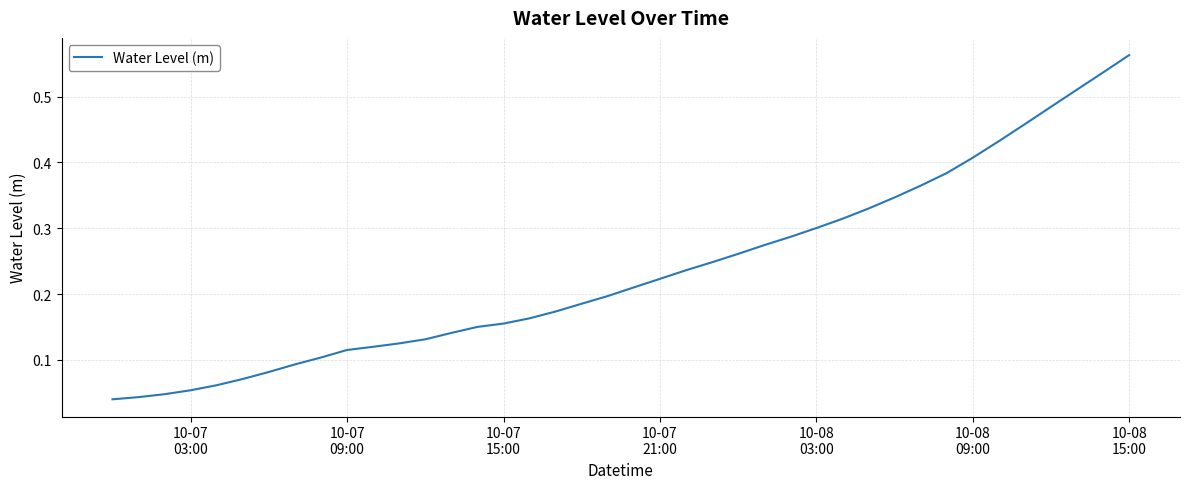

True or false: the data has more than 0 interior local peaks.

False